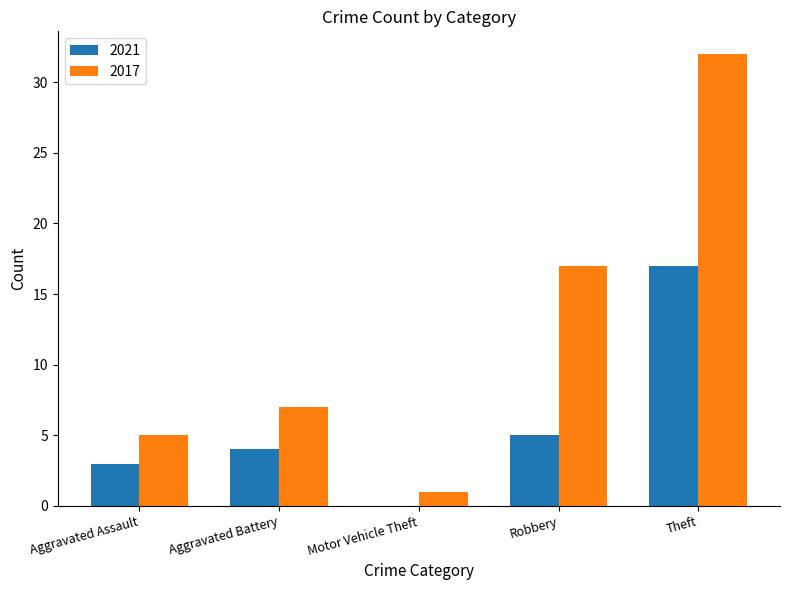

At which label is 2017 closest to 16?

Robbery